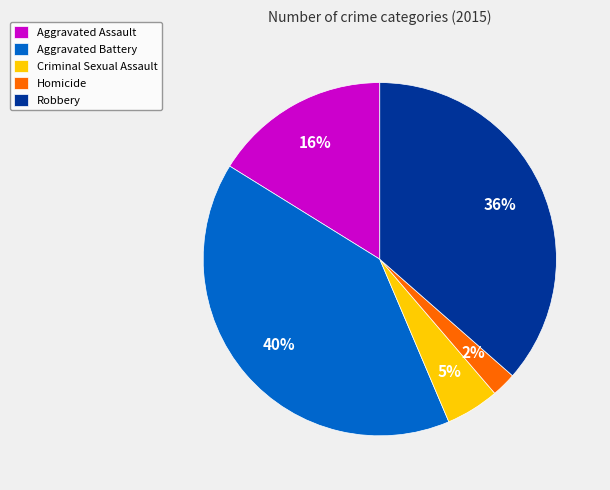

Do Criminal Sexual Assault and Aggravated Assault together represent more than half of the pie?

No